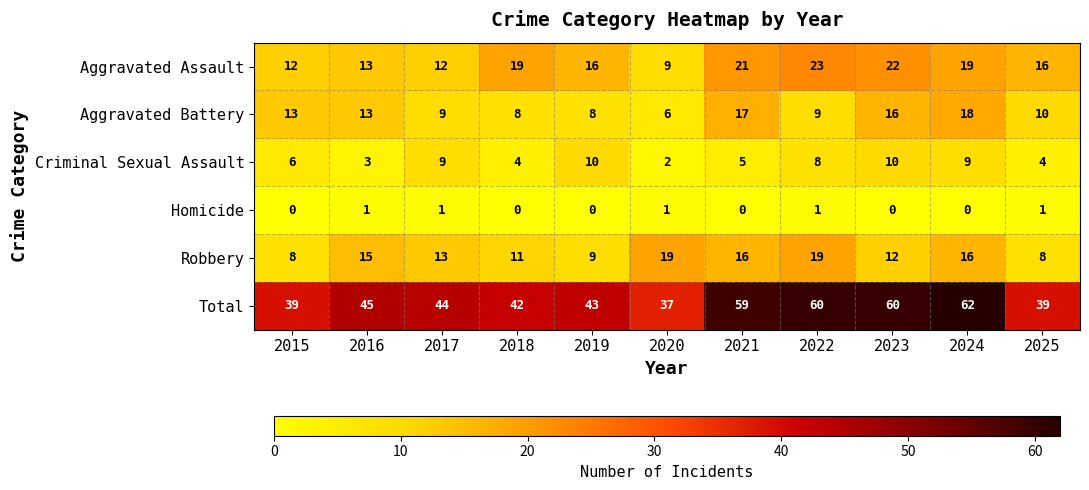

Read the Aggravated Assault value at 2018, to the nearest 10.

20